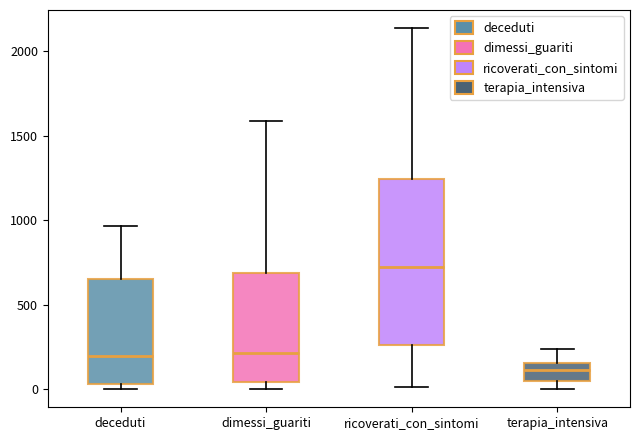

Comparing the boxes themselves (not the whiskers), which one is the tallest?

ricoverati_con_sintomi